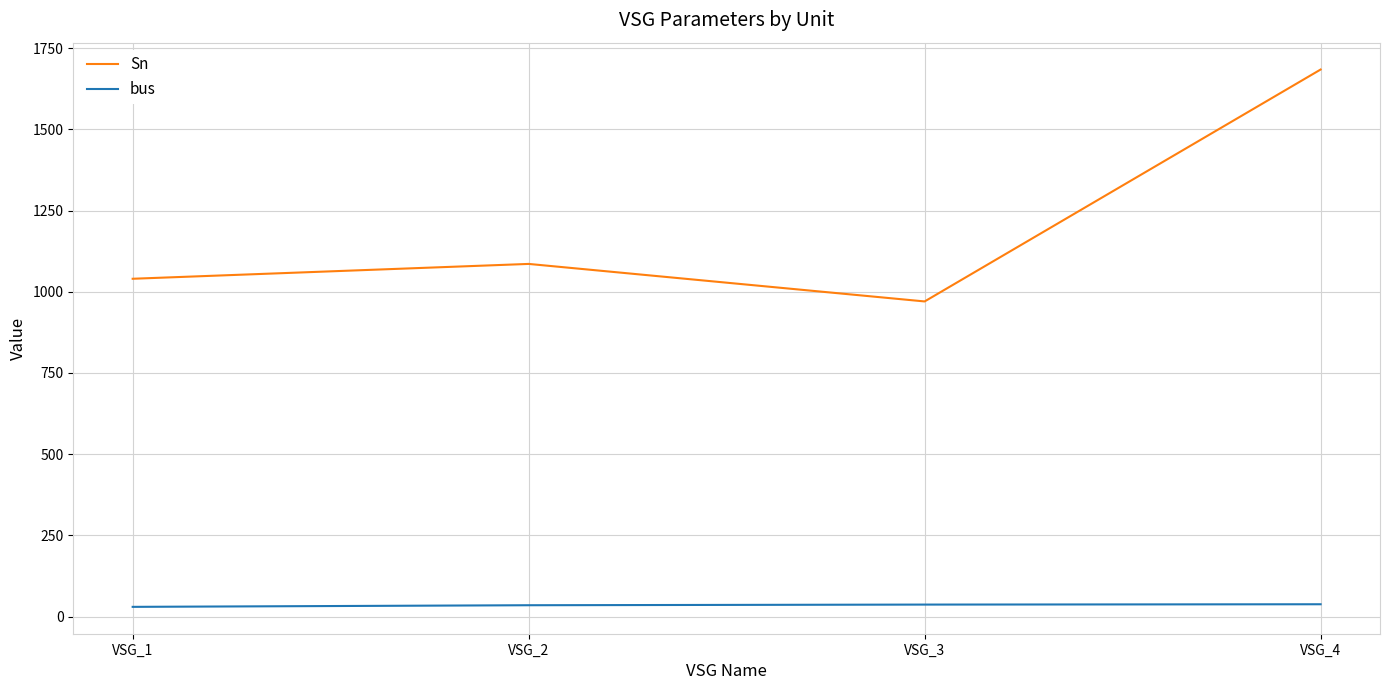

Is the value of Sn at VSG_2 greater than the value of bus at VSG_3?

Yes